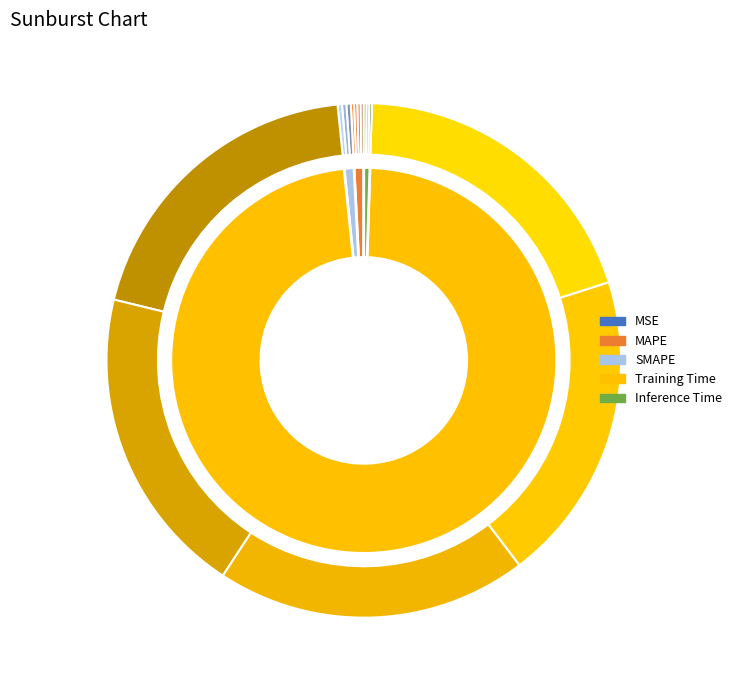

Rank the categories by value from highest to lowest.

Training Time, SMAPE, MAPE, Inference Time, MSE